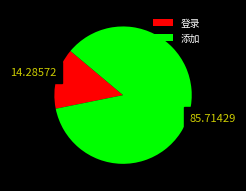

Does 登录 account for over 50% of the chart?

No